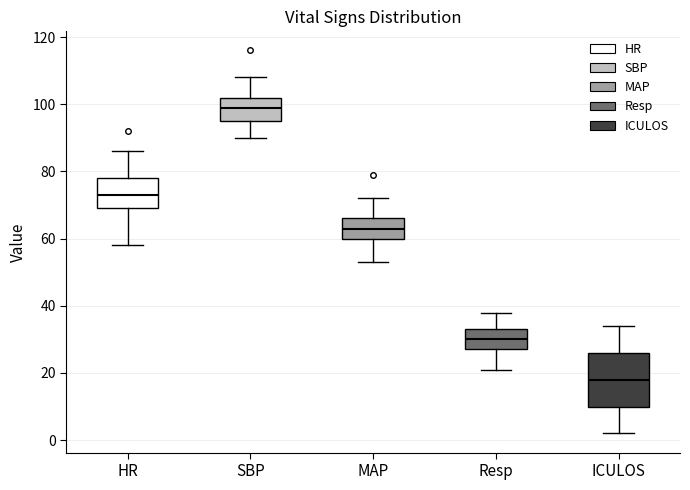

Comparing the boxes themselves (not the whiskers), which one is the tallest?

ICULOS